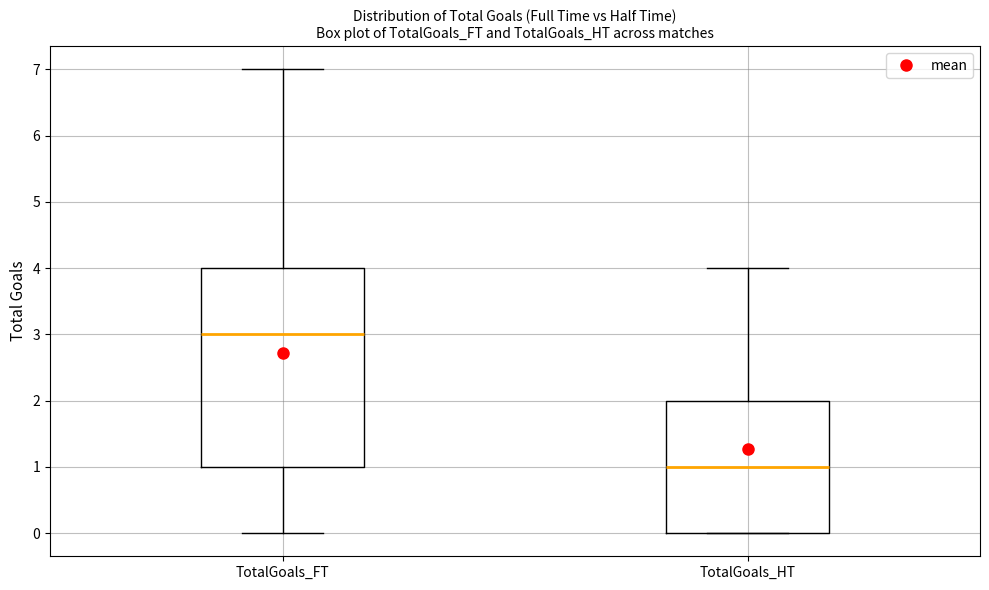

Reading left to right, read every box against the y-axis: the position of its median line, the range the box covers, and the ends of its whiskers. The values are not printed on the chart, so give them approximately, as read against the axis.

TotalGoals_FT: median 3, box 1 to 4, whiskers 0 to 7
TotalGoals_HT: median 1, box 0 to 2, whiskers 0 to 4